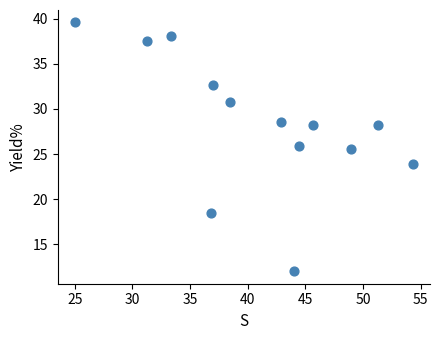

What Y value in the scatter plot is closest to 25?

25.5